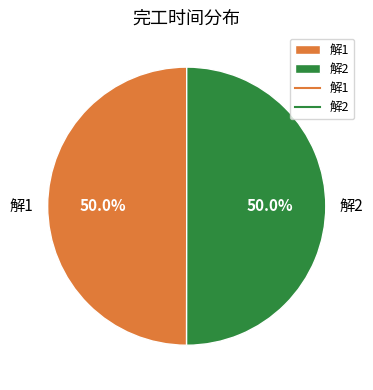

Approximately how many times larger is the value at 解2 compared to 解1?

1.0